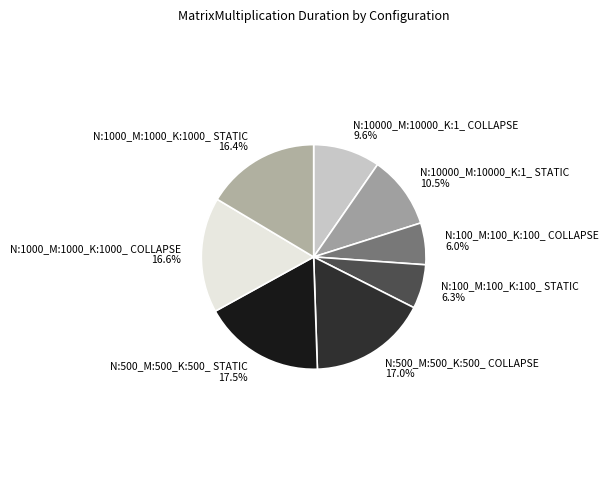

Is there a majority slice in this chart?

No